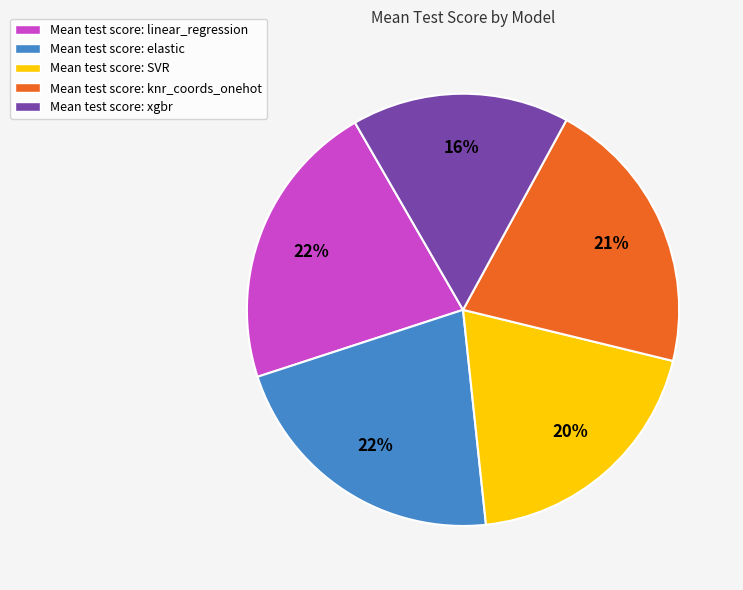

Do Mean test score: SVR and Mean test score: xgbr together represent more than half of the pie?

No